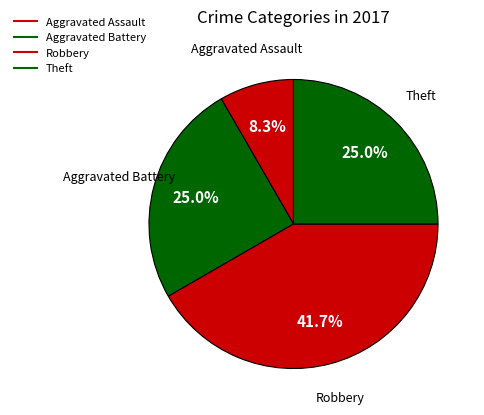

Count the number of slices in the pie.

4